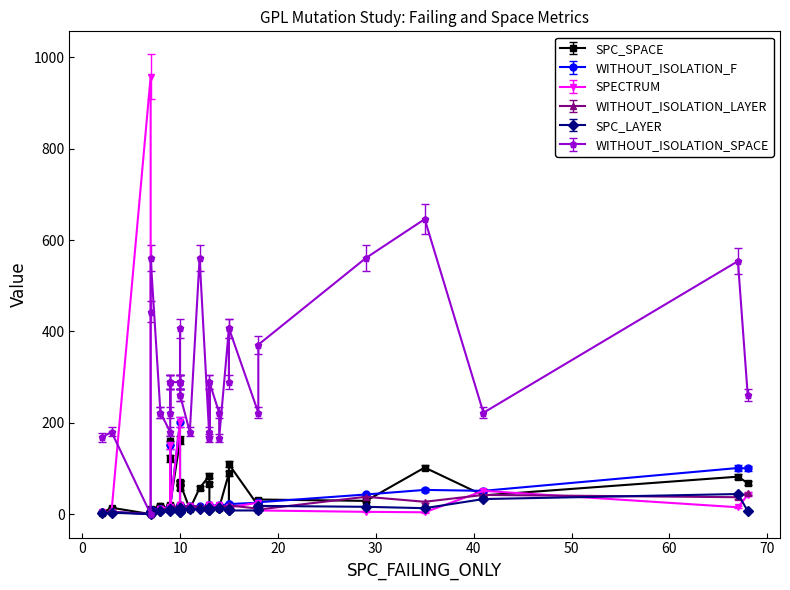

What is the difference between the SPECTRUM values at 14 and 11?

1